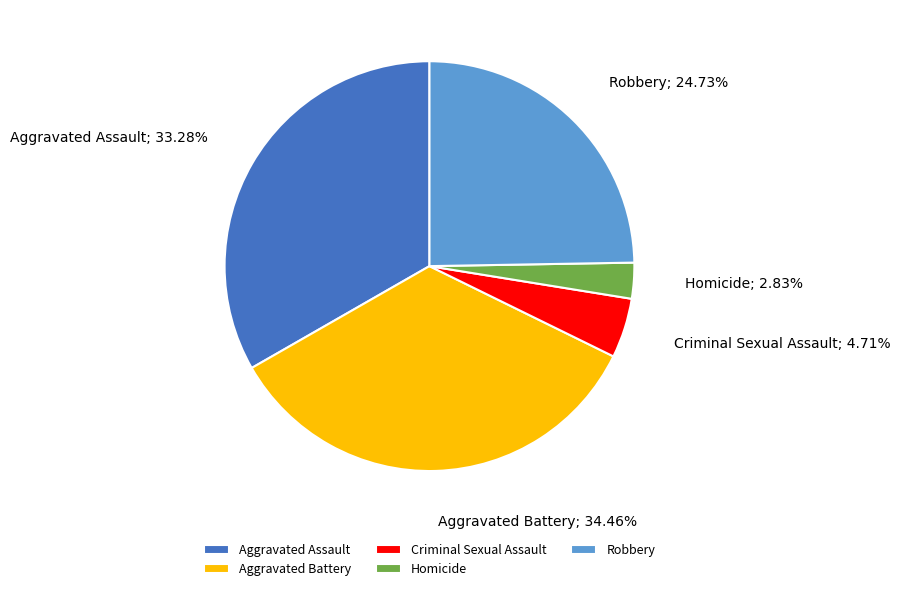

To the nearest percent, what is the difference between the largest and smallest slice percentages?

32%